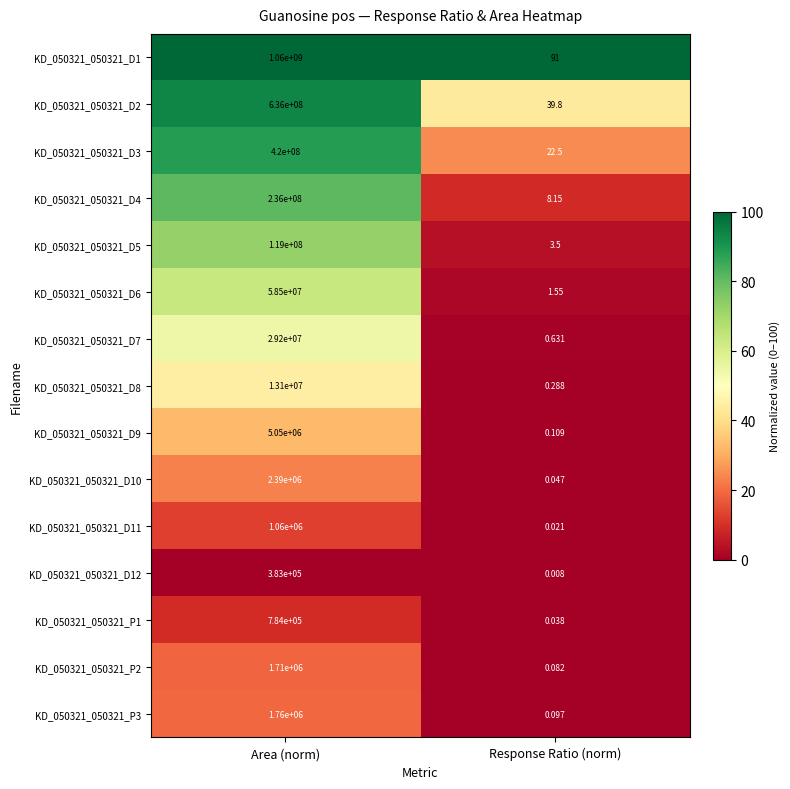

Rank the series by their maximum value, from lowest to highest.

KD_050321_050321_D12, KD_050321_050321_P1, KD_050321_050321_D11, KD_050321_050321_P2, KD_050321_050321_P3, KD_050321_050321_D10, KD_050321_050321_D9, KD_050321_050321_D8, KD_050321_050321_D7, KD_050321_050321_D6, KD_050321_050321_D5, KD_050321_050321_D4, KD_050321_050321_D3, KD_050321_050321_D2, KD_050321_050321_D1